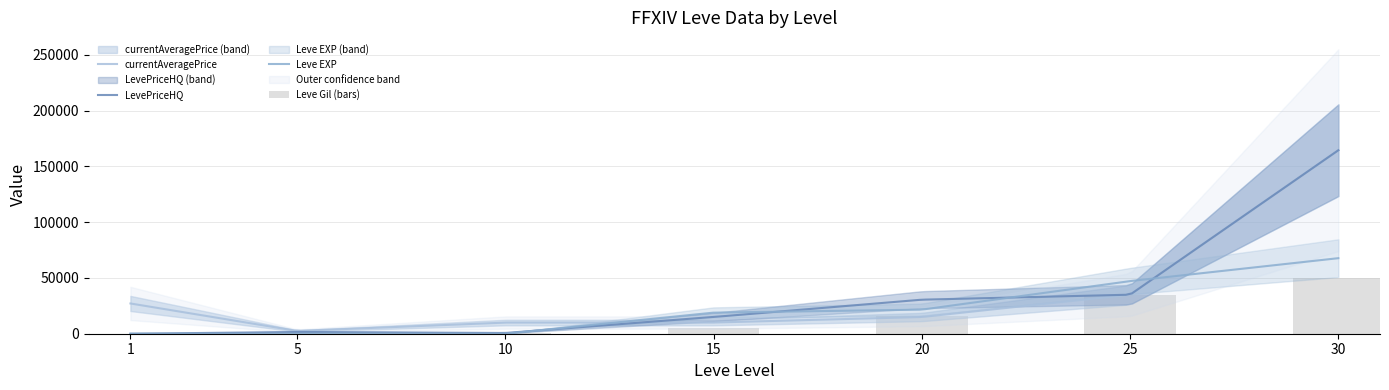

What is the difference between the second highest and second lowest values in the currentAveragePrice series?

157876.1